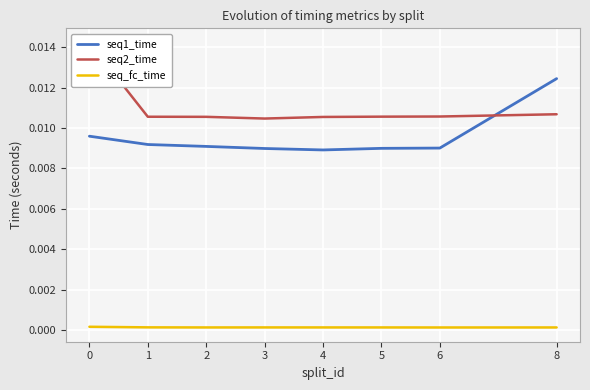

What are all the series names shown in the legend?

seq1_time, seq2_time, seq_fc_time